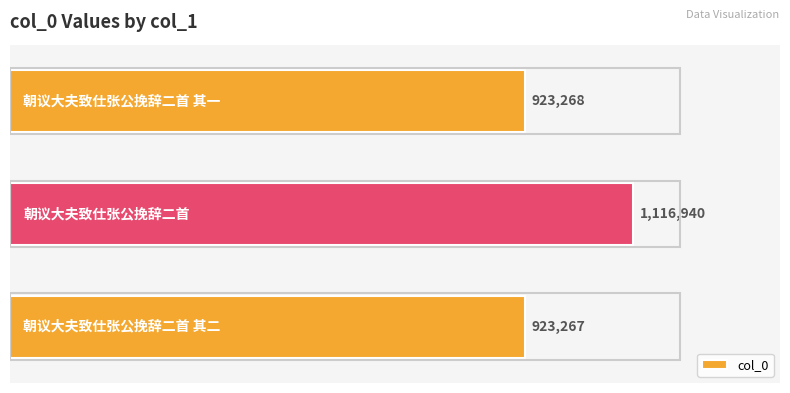

What is the average value?

987825